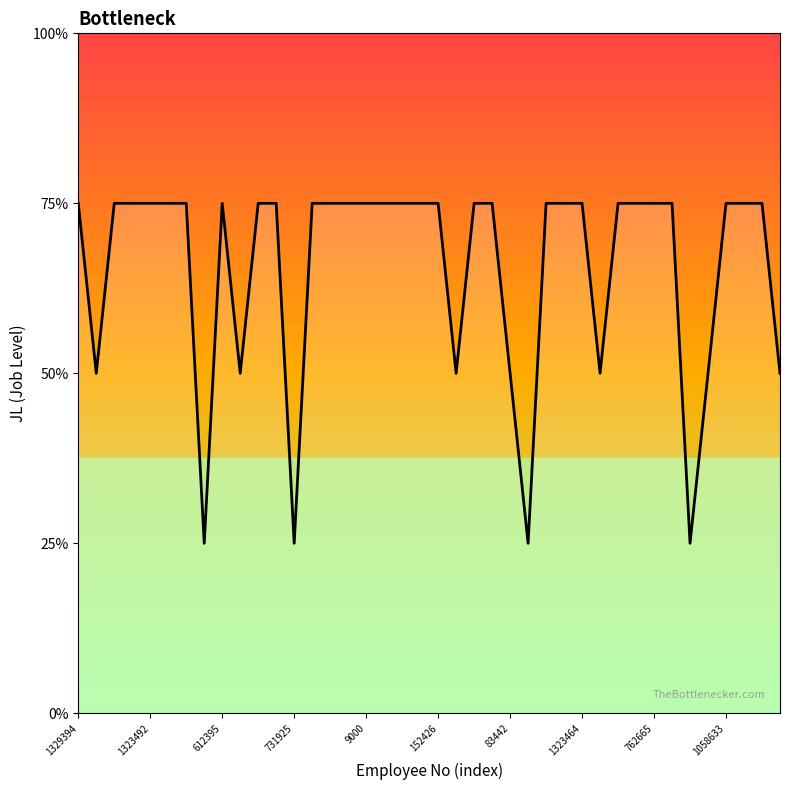

Is this an area chart (filled region under the line)?

Yes